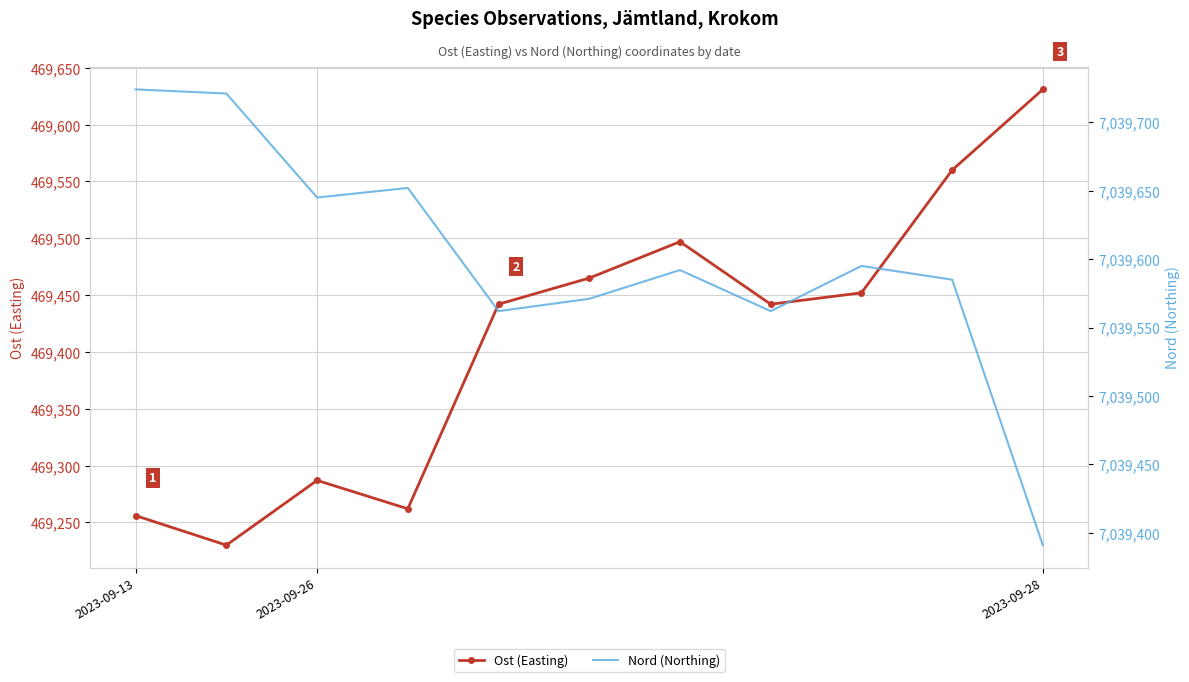

In Ost (Easting), how many points are lower than both neighbors (excluding endpoints)?

3